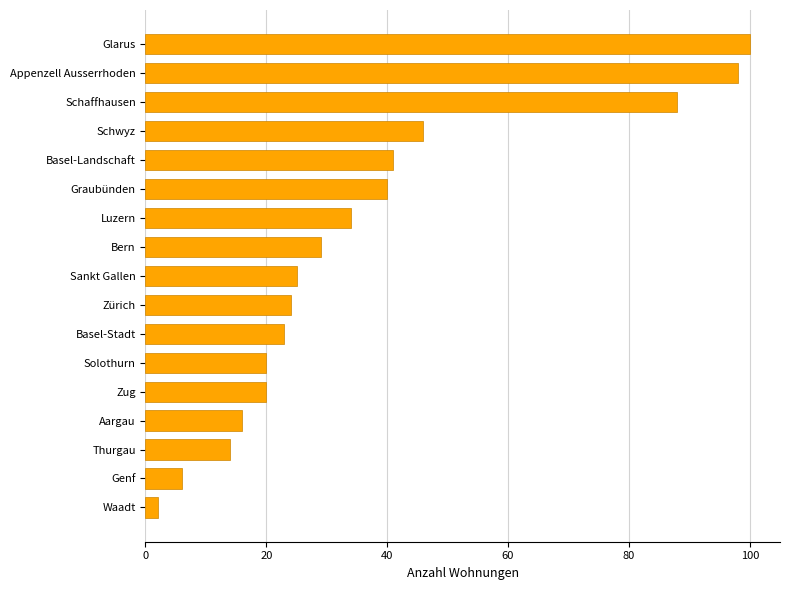

What is the change in value from Luzern to Glarus?

+66